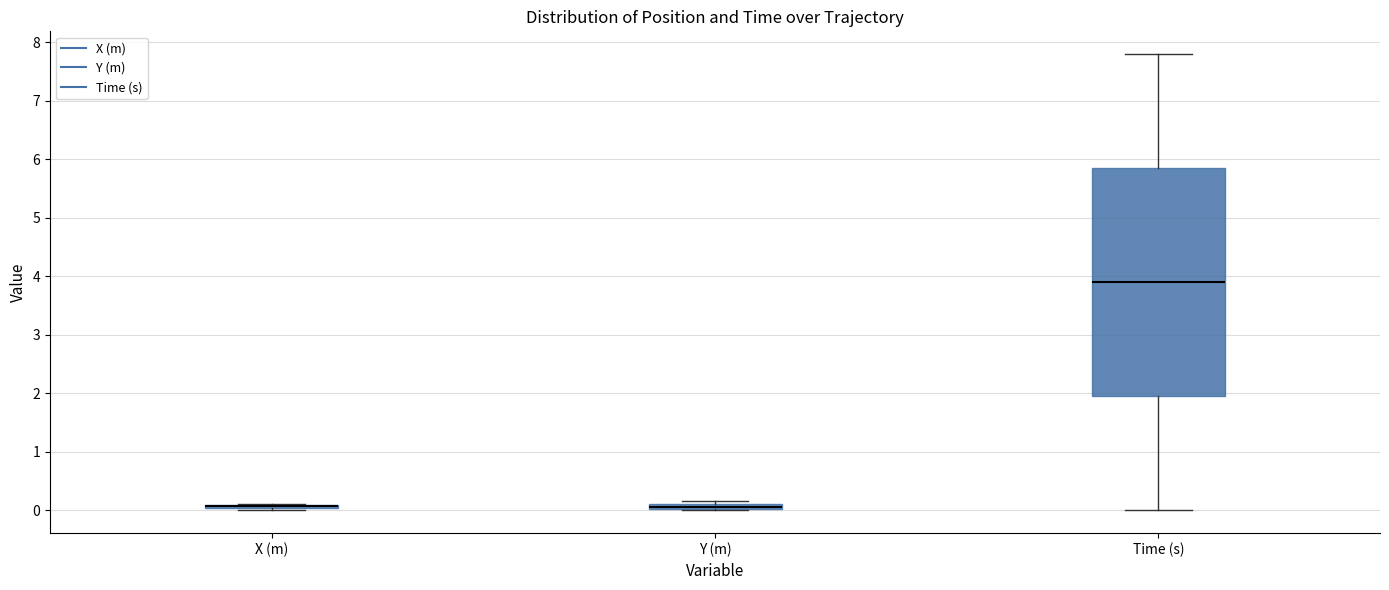

Where does the upper whisker of the box for Time (s) end on the y-axis? The values are not printed on the chart, so give them approximately, as read against the axis.

7.8